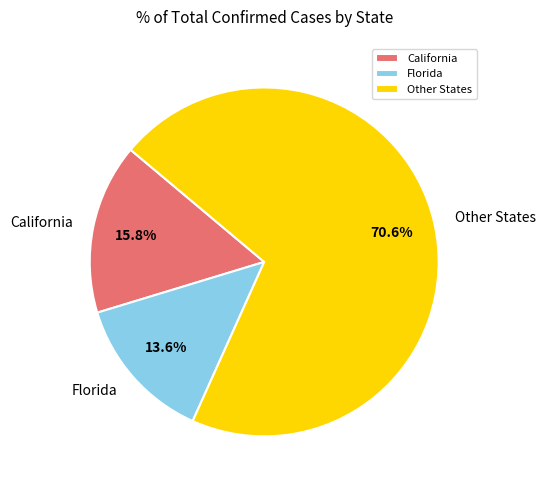

How many segments does this pie chart have?

3